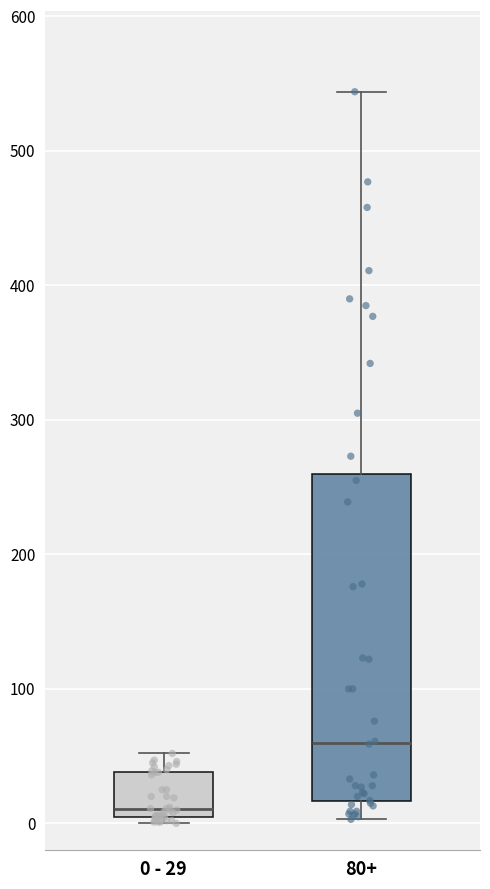

Which box has the highest median line?

80+